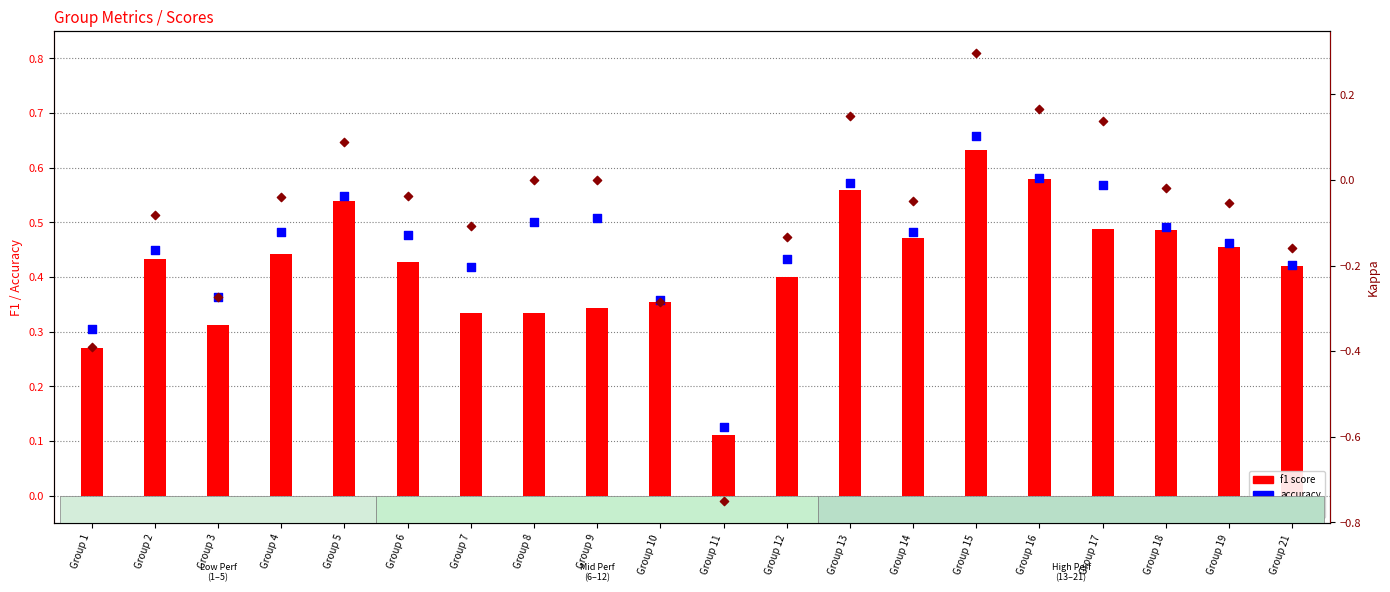

Which series reaches the maximum Y coordinate?

accuracy